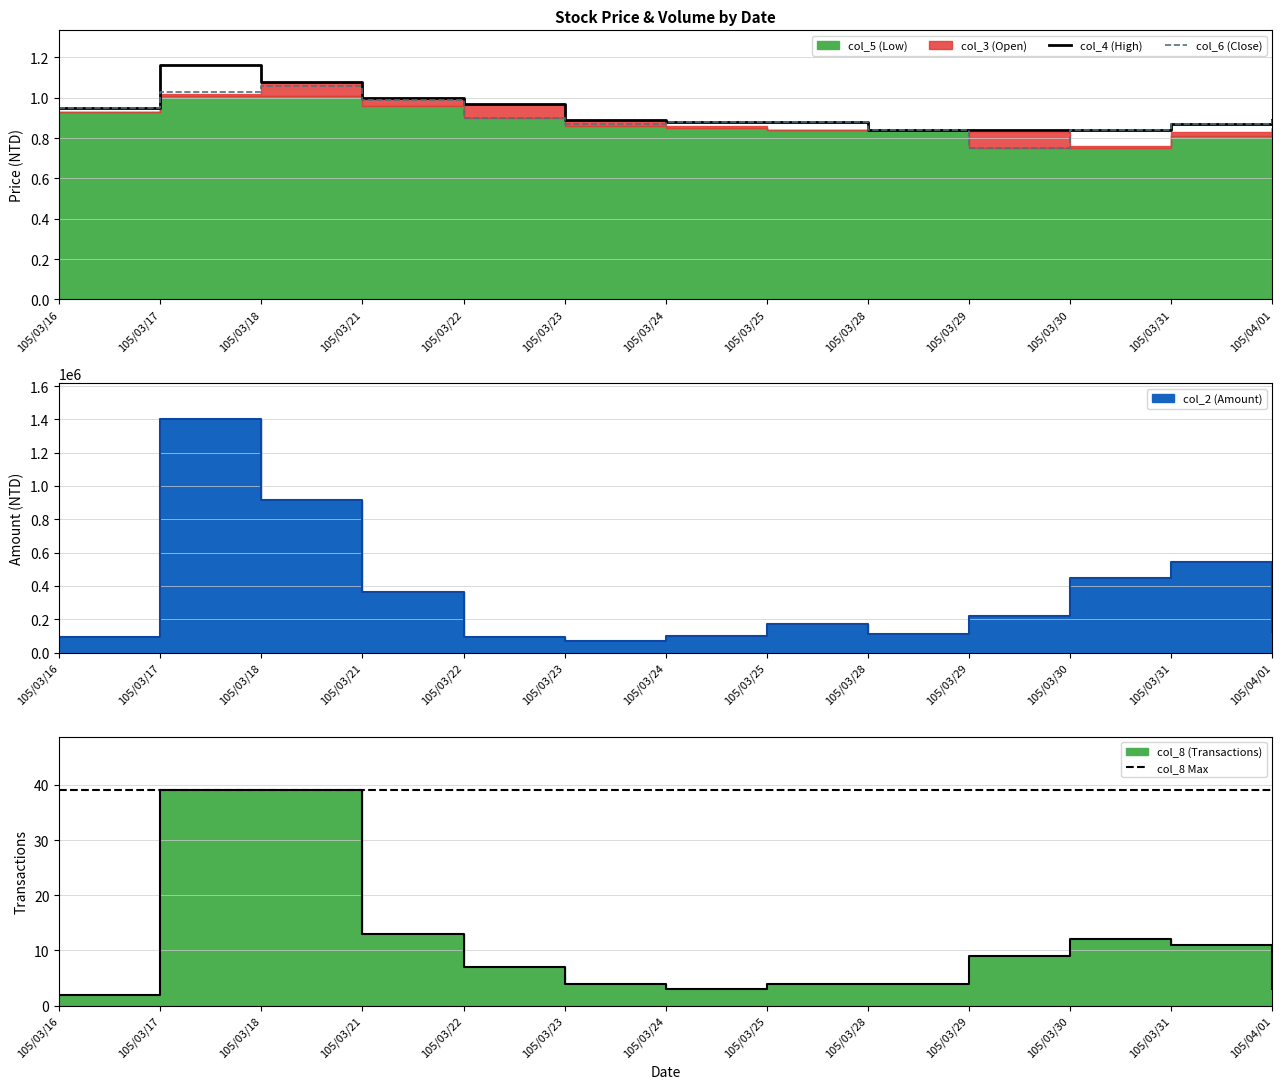

The value of col_2 at 105/03/17 is 1404840.0. True or false?

True